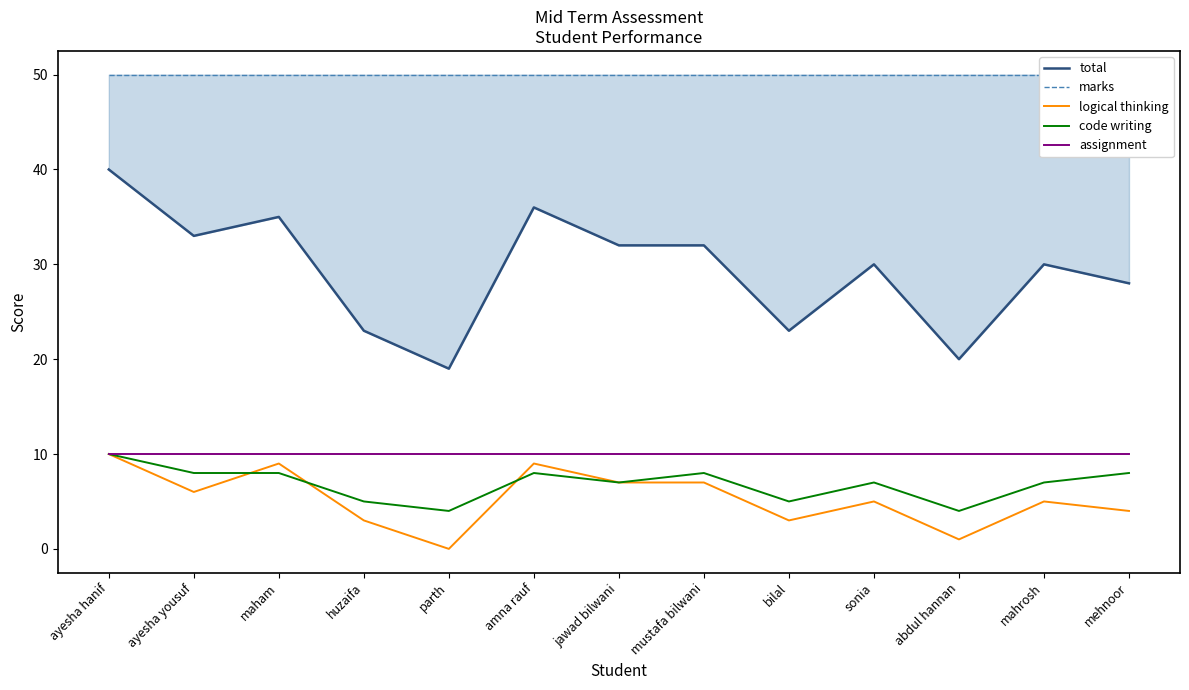

What is the average value of the assignment series?

10